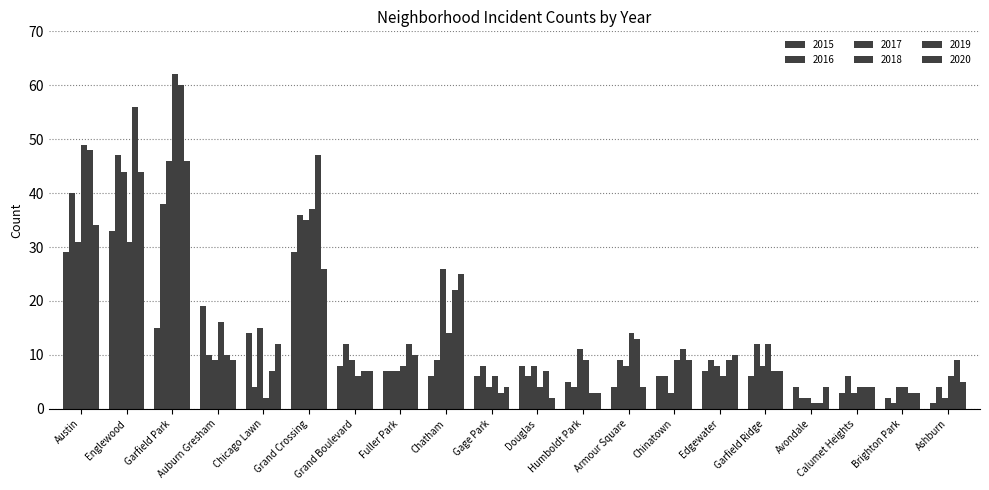

How many bars are there in total?

120